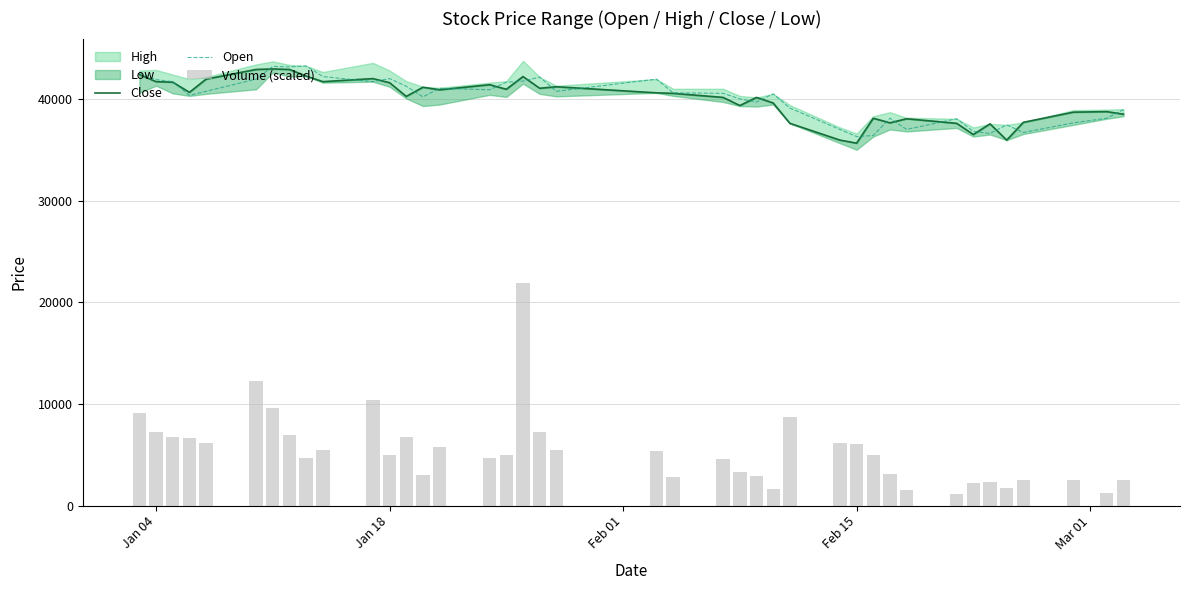

What is the lowest value of the Open series?

36300